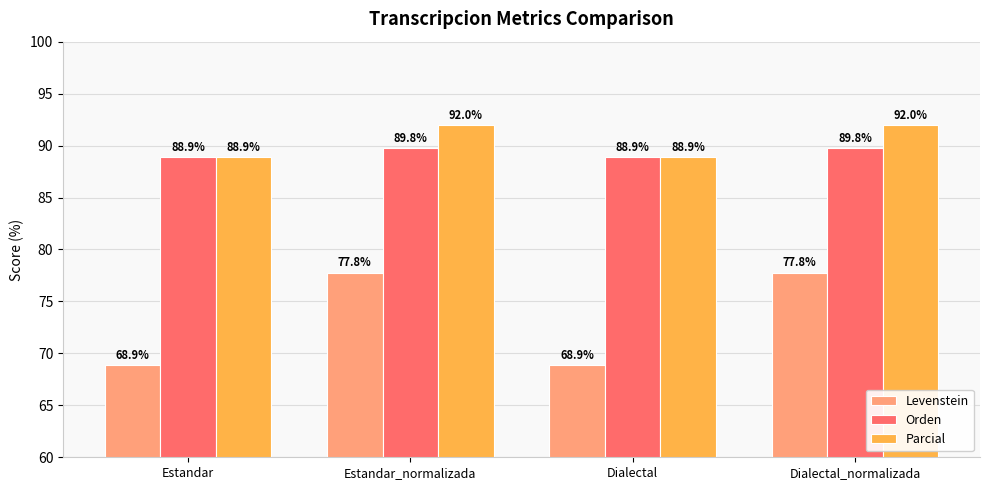

What is the sum of the Levenstein values at Dialectal_normalizada and Estandar?

146.6